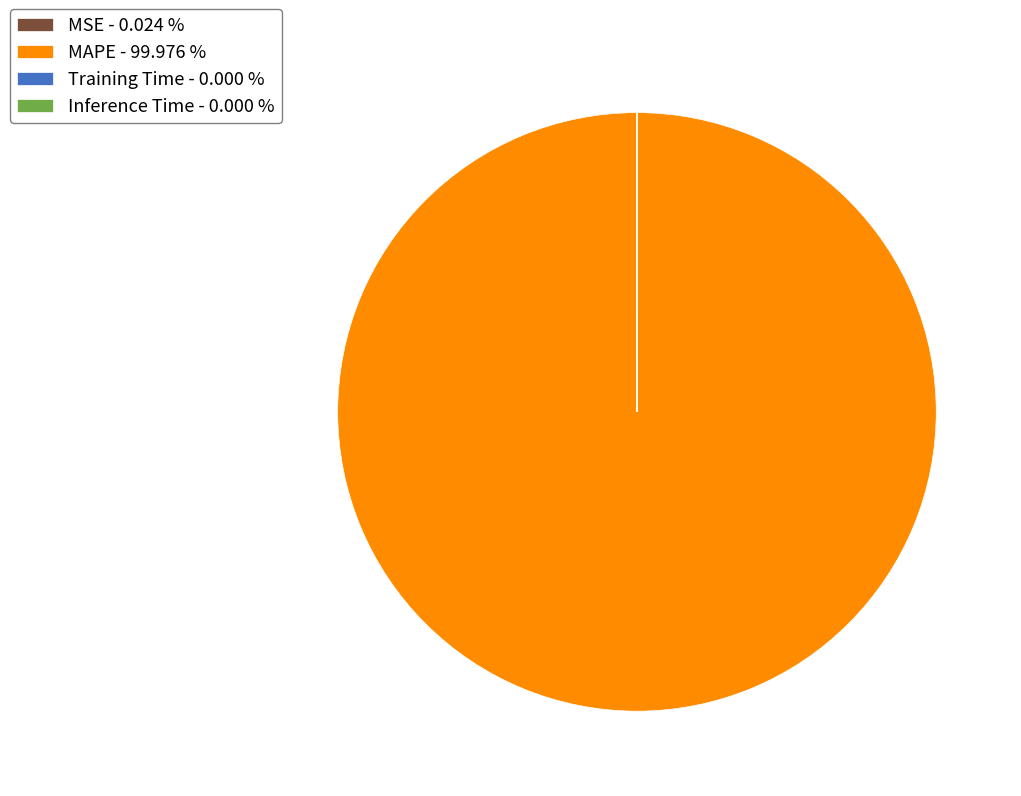

Does any single category account for the majority?

Yes